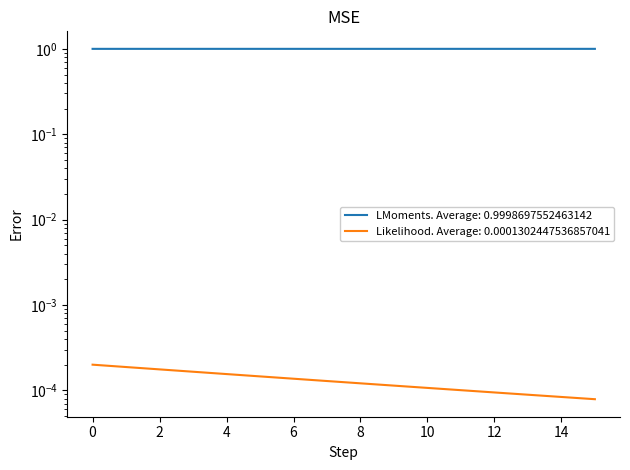

Which series has the largest range (max minus min)?

I